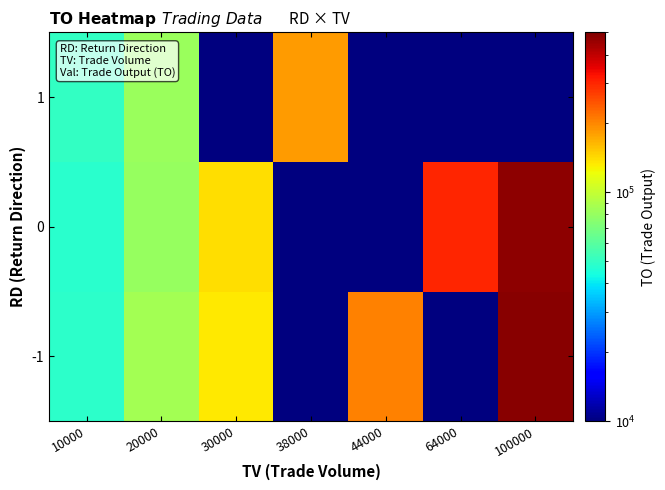

Which has a higher value, 10000 or 38000?

10000